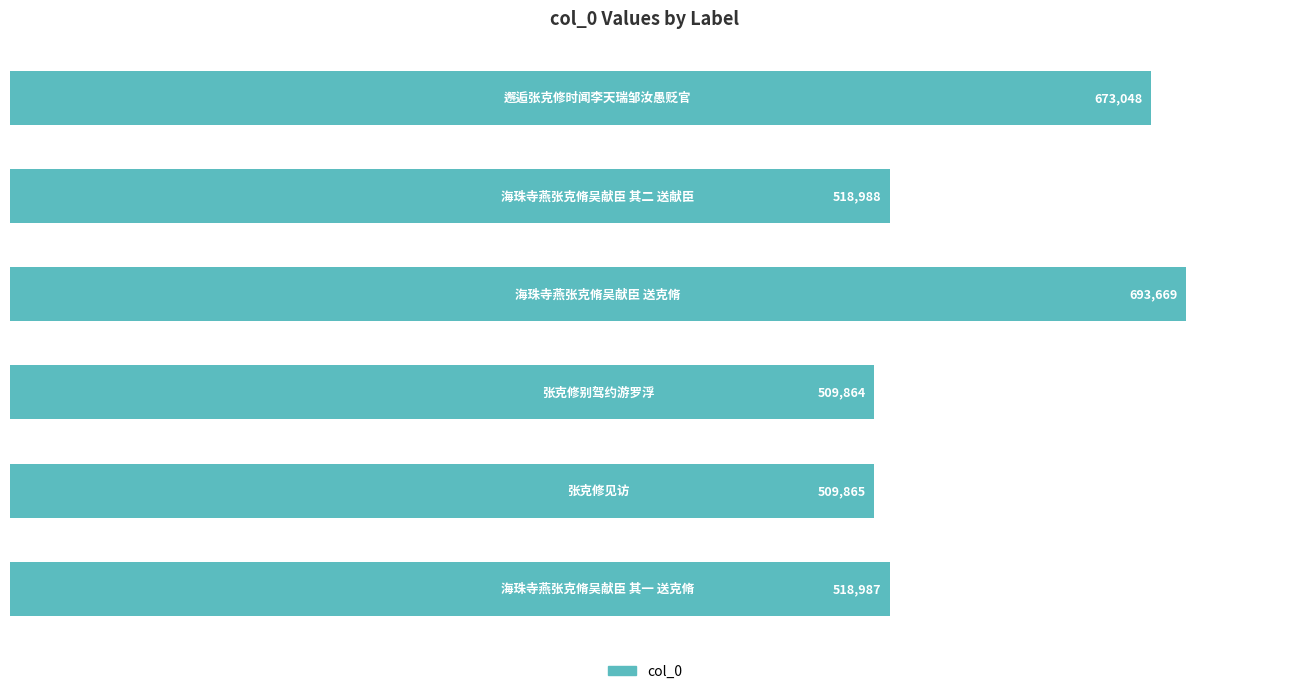

What is the value of the 4th bar from the top?

509864